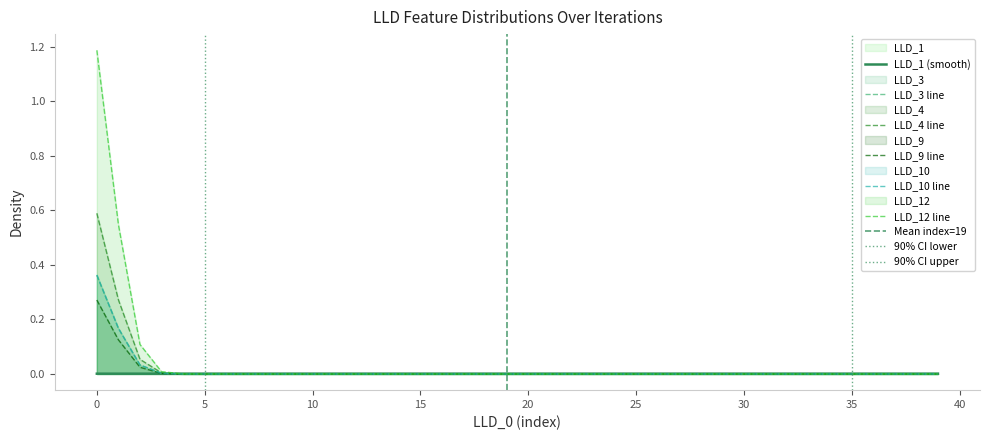

The value of LLD_12 line at 10 is 0.4. True or false?

False